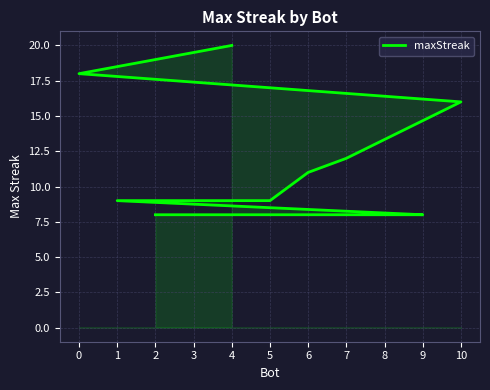

Reading left to right, what are all the values shown in this chart?

4=20	0=18	10=16	7=12	6=11	5=9	3=9	1=9	9=8	8=8	2=8